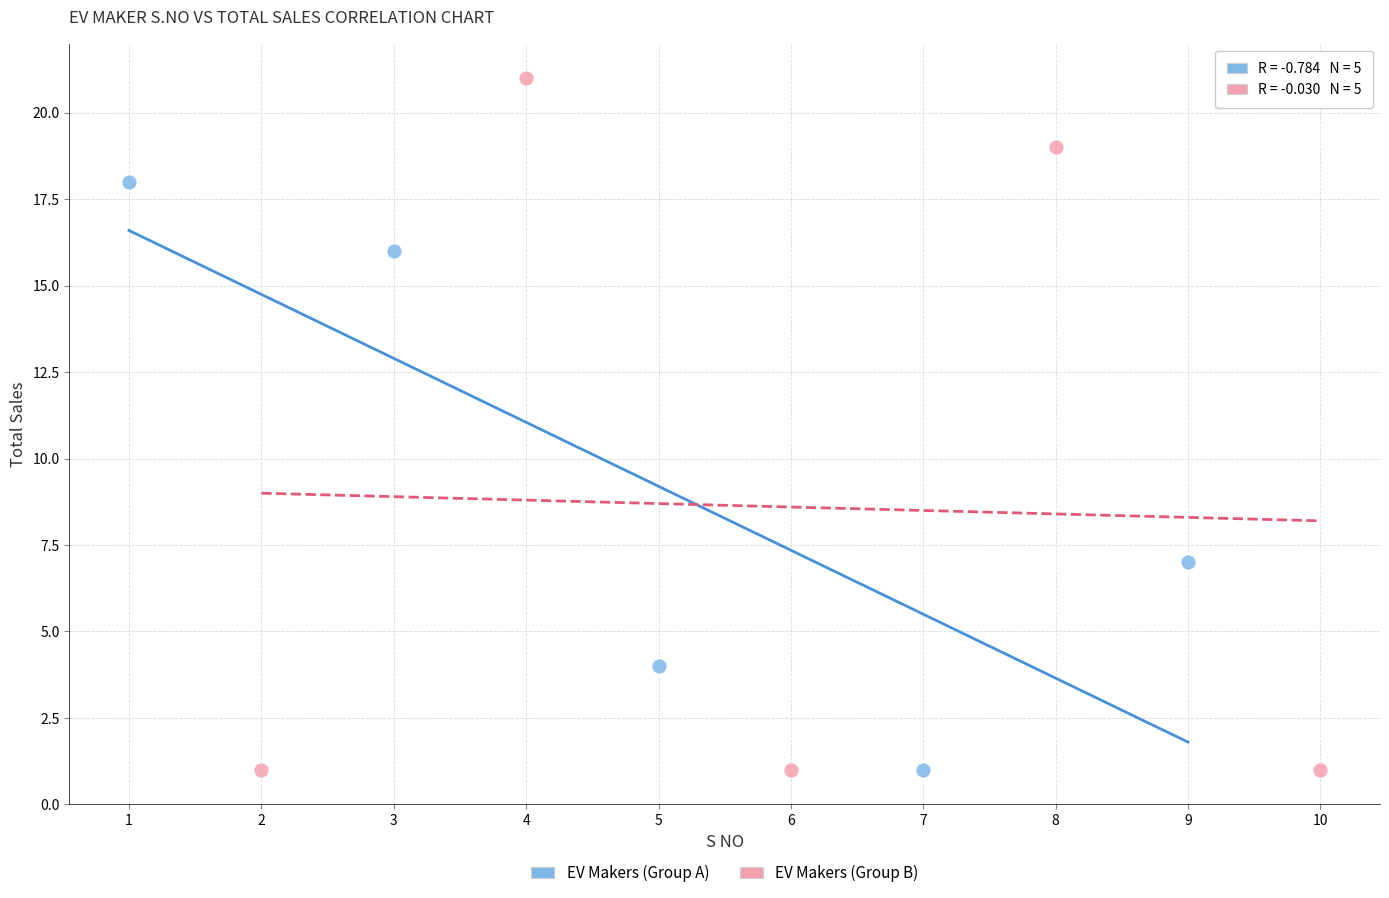

Which series reaches the maximum Y coordinate?

EV Makers (Group B)